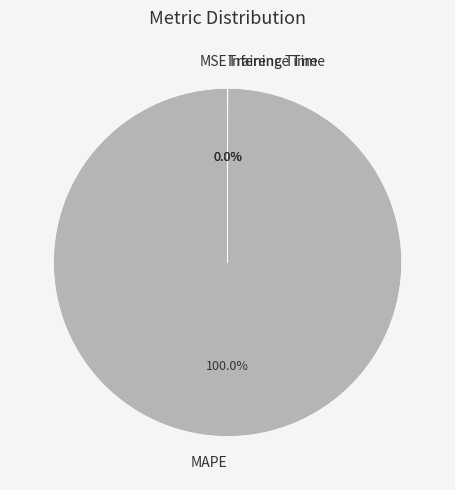

To the nearest percent, what is the difference between the largest and smallest slice percentages?

100%